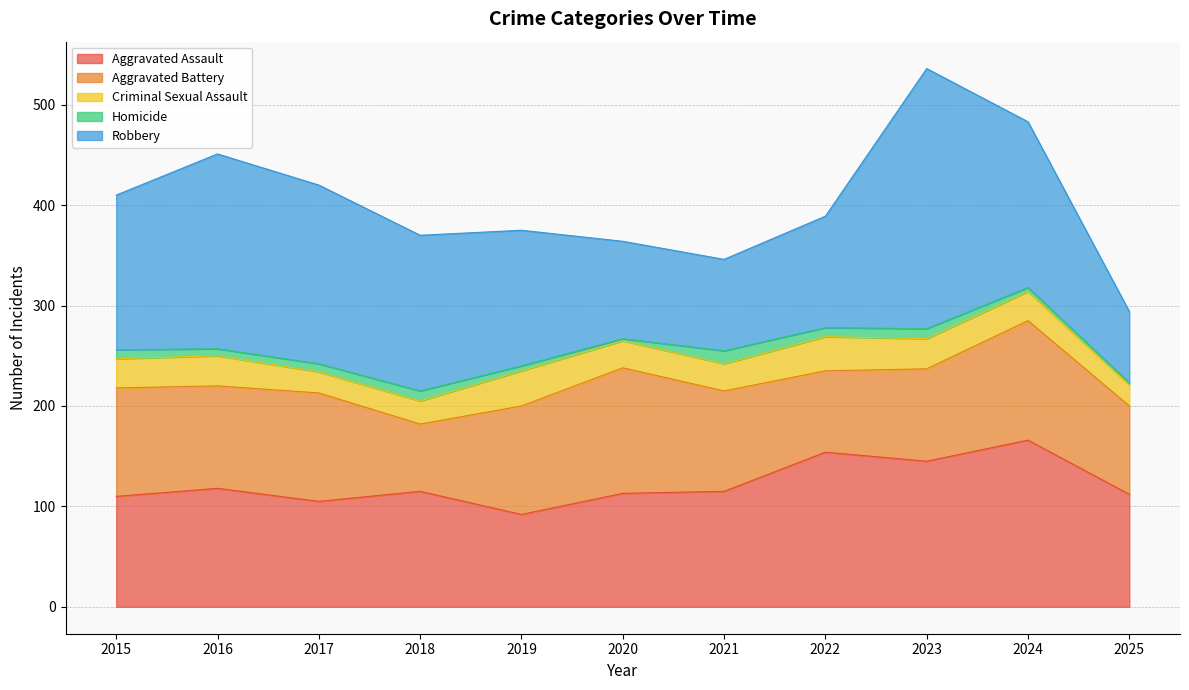

What is the value of the Aggravated Assault point at the 1st from the left?

110